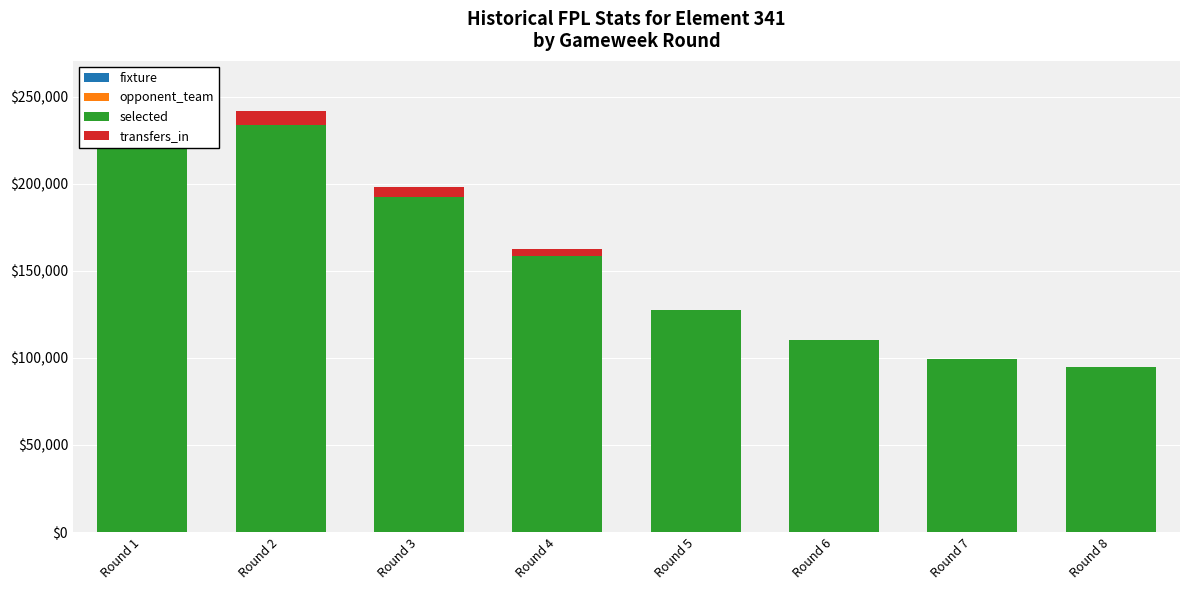

What is the value of the selected bar at the 7th from the left?

99265